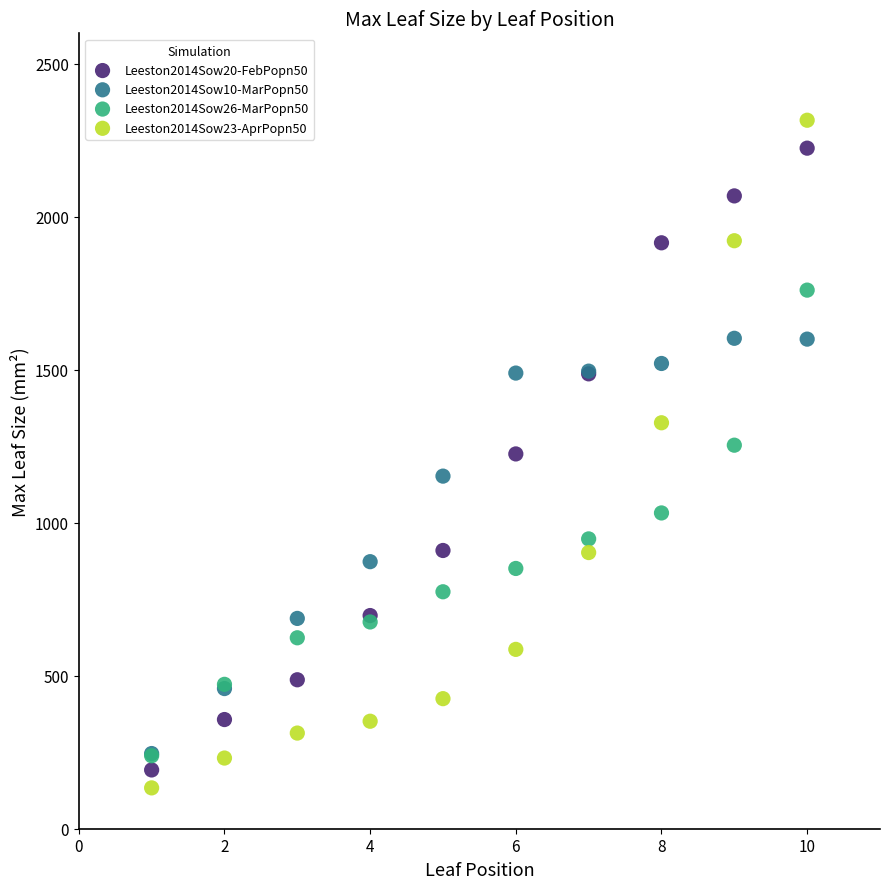

What are all the series names shown in the legend?

Leeston2014Sow20-FebPopn50, Leeston2014Sow10-MarPopn50, Leeston2014Sow26-MarPopn50, Leeston2014Sow23-AprPopn50